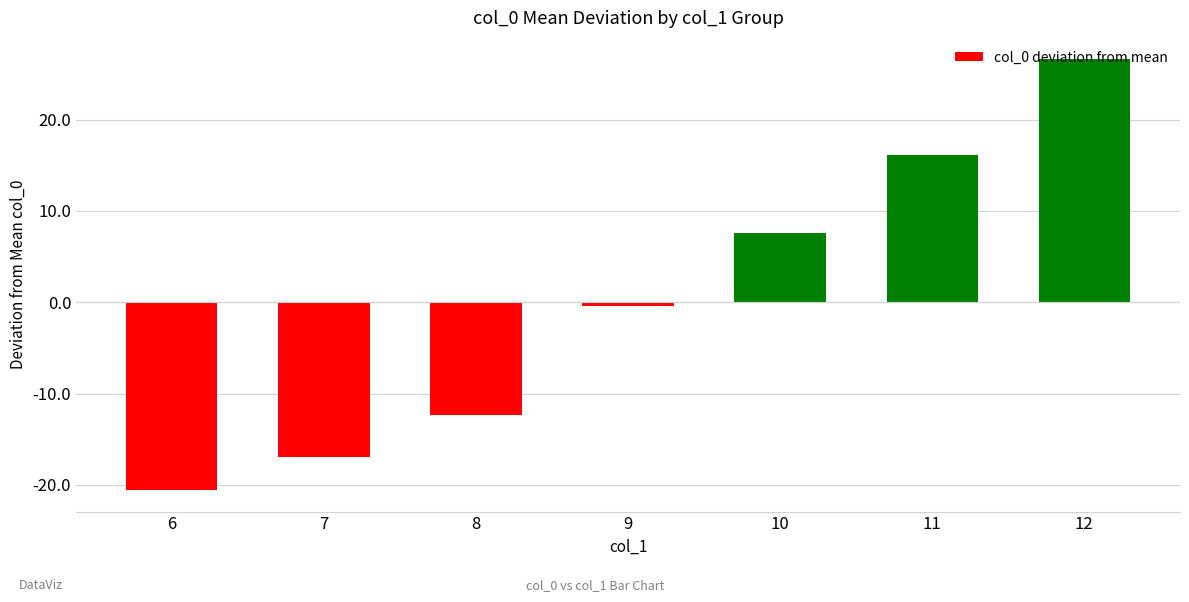

What is the value of the 7th bar from the left?

26.6